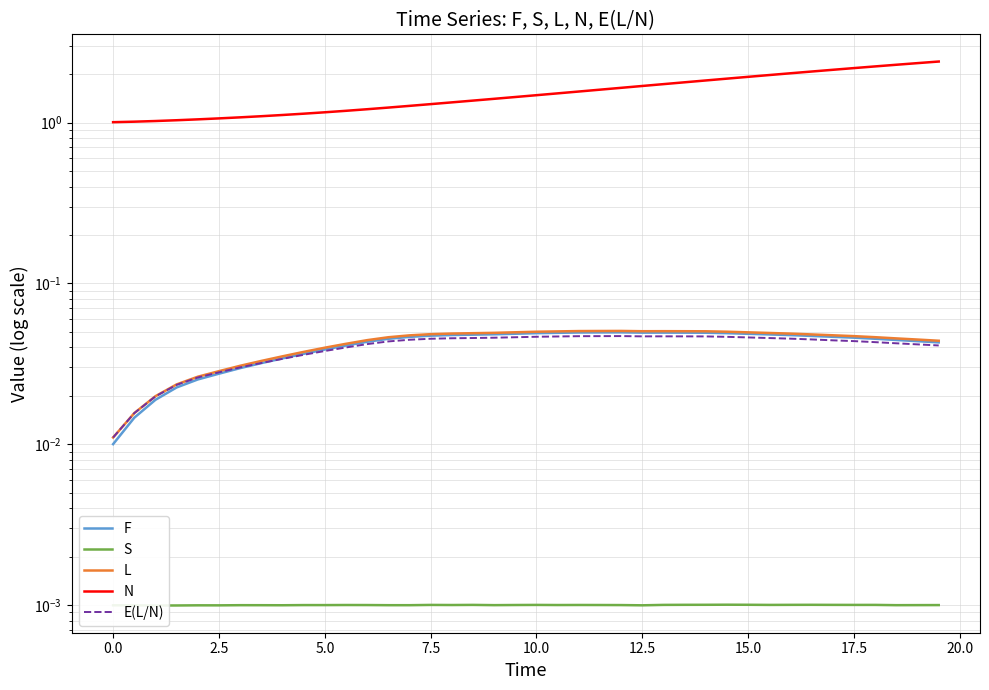

What is the average value of the N series?

1.5